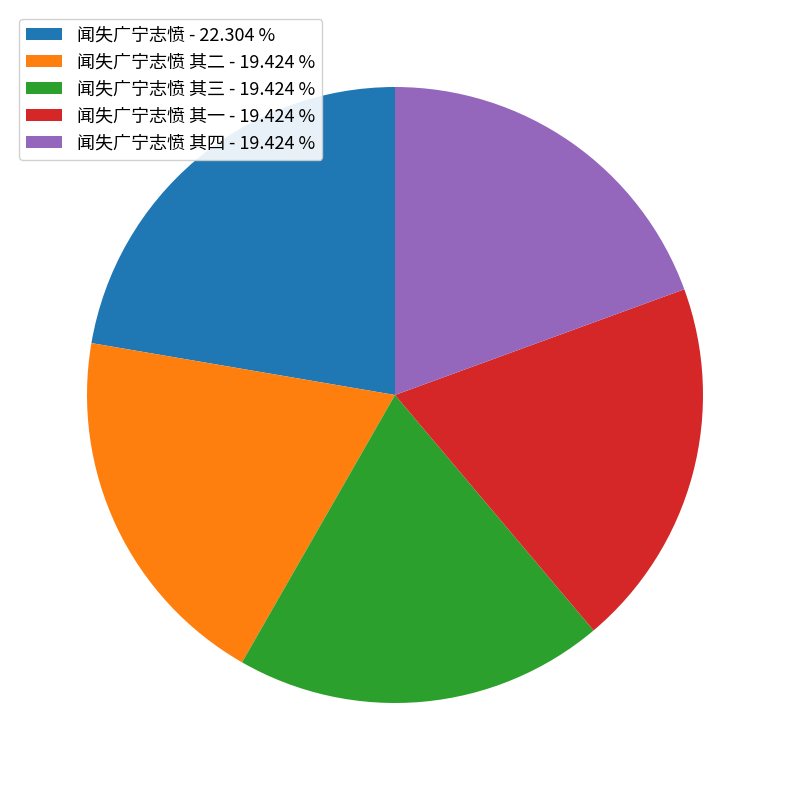

What is the largest slice in the pie chart?

闻失广宁志愤 - 22.304 %